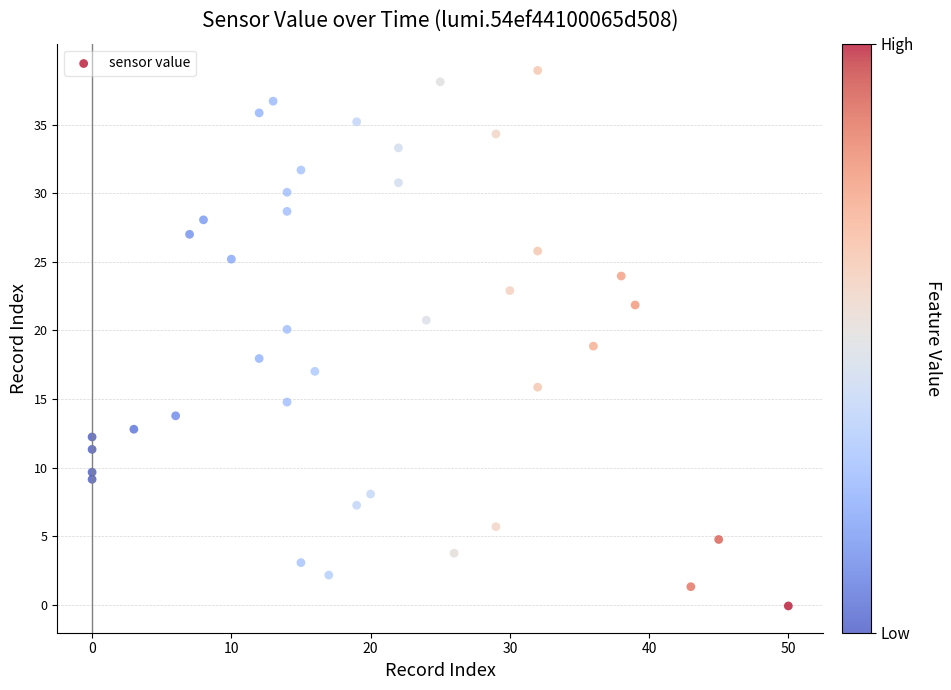

What is the range of Y values (max minus min)?

39.0